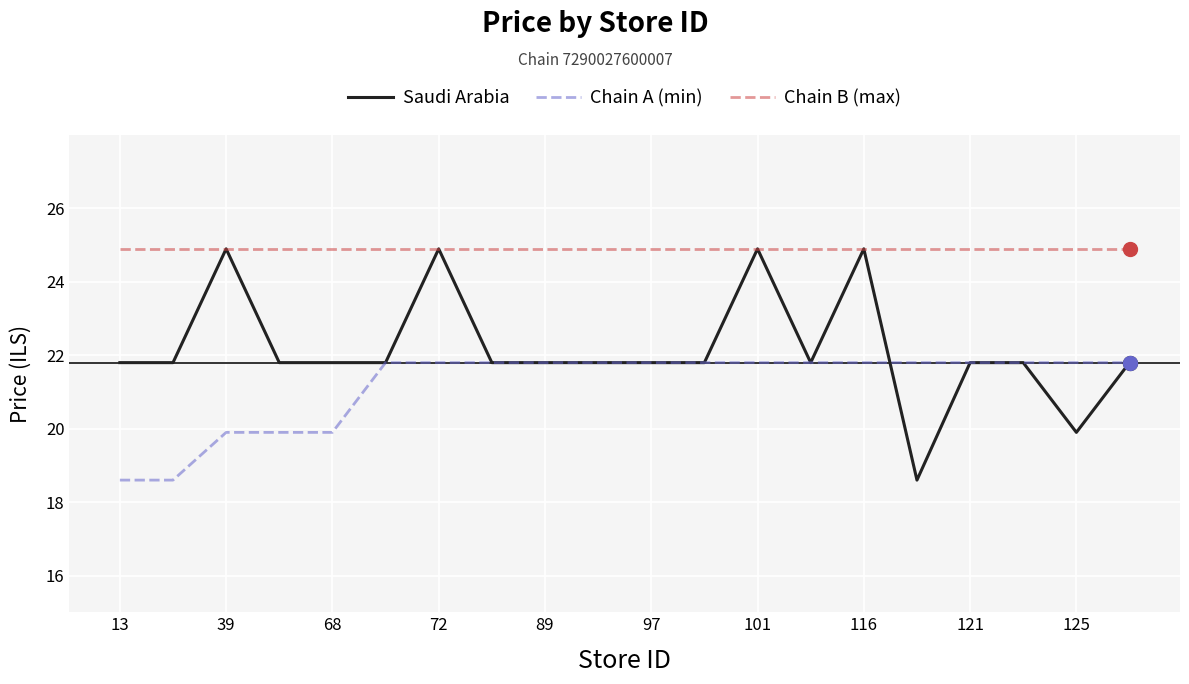

Which series has the largest range (max minus min)?

Saudi Arabia